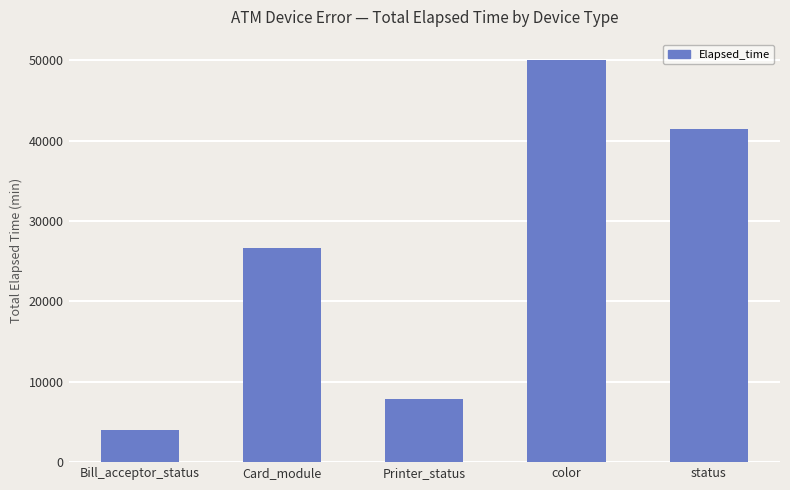

Reading right to left, transcribe all the data shown in this chart.

status=41404	color=50075	Printer_status=7846	Card_module=26703	Bill_acceptor_status=3986